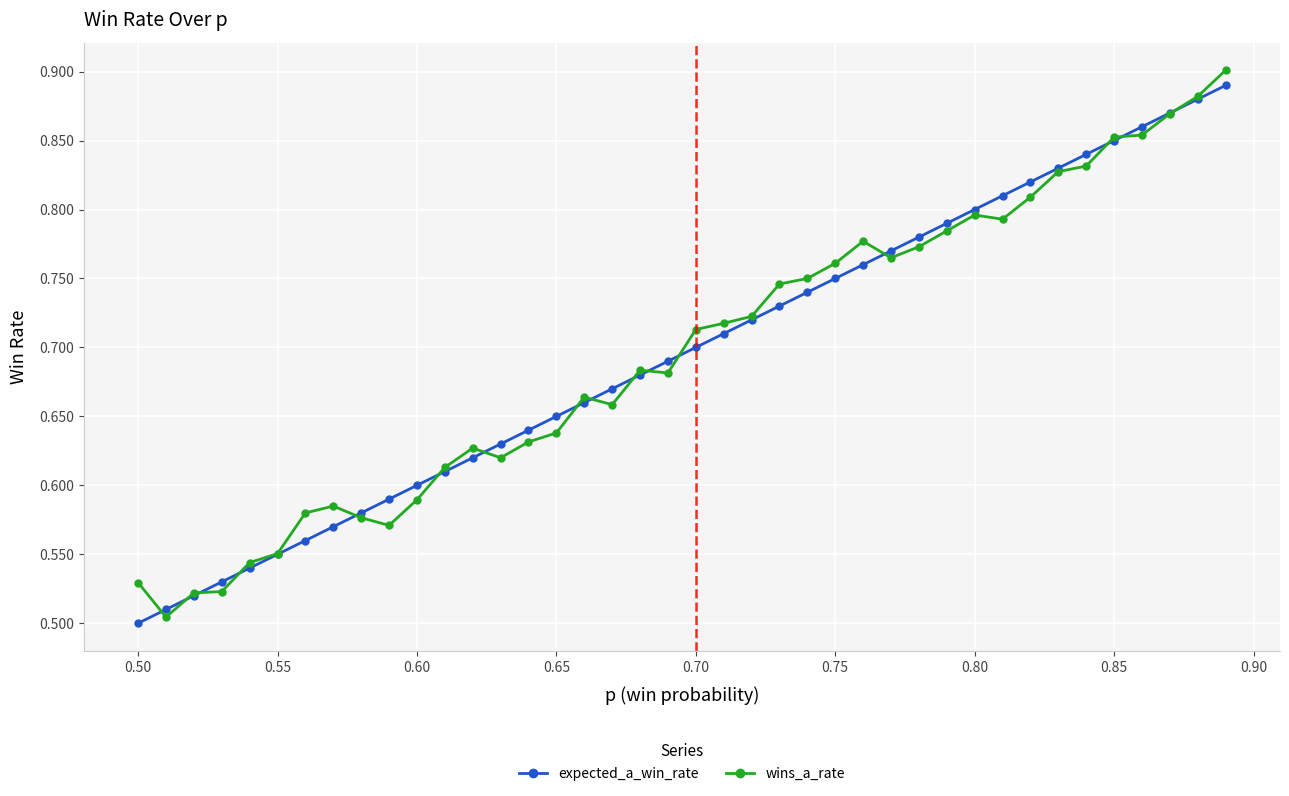

True or false: expected_a_win_rate has more than 2 points higher than both neighbors.

False